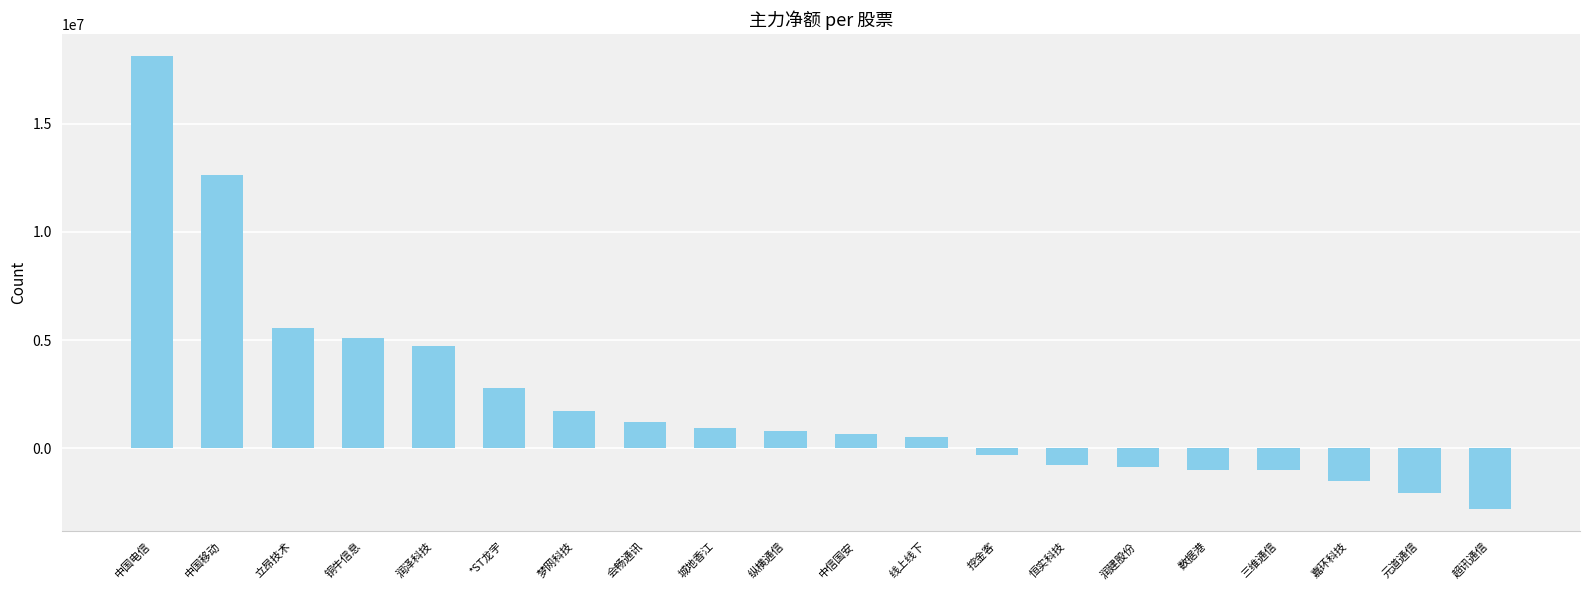

What is the sum of the values at 铜牛信息 and 数据港?

4100843